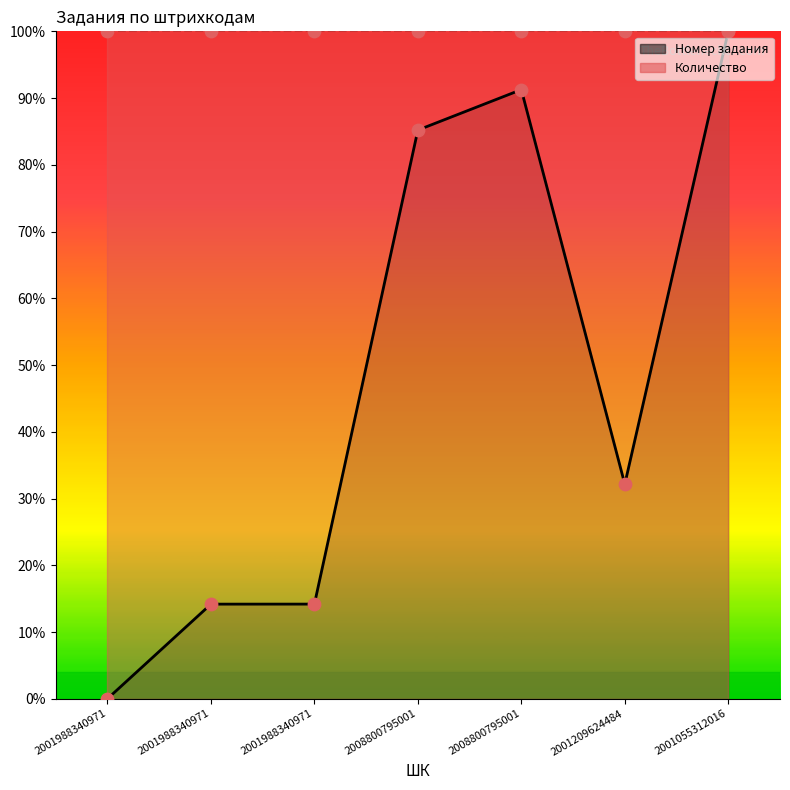

What is the change in value from 2001988340971 to 2001055312016?

+100.0